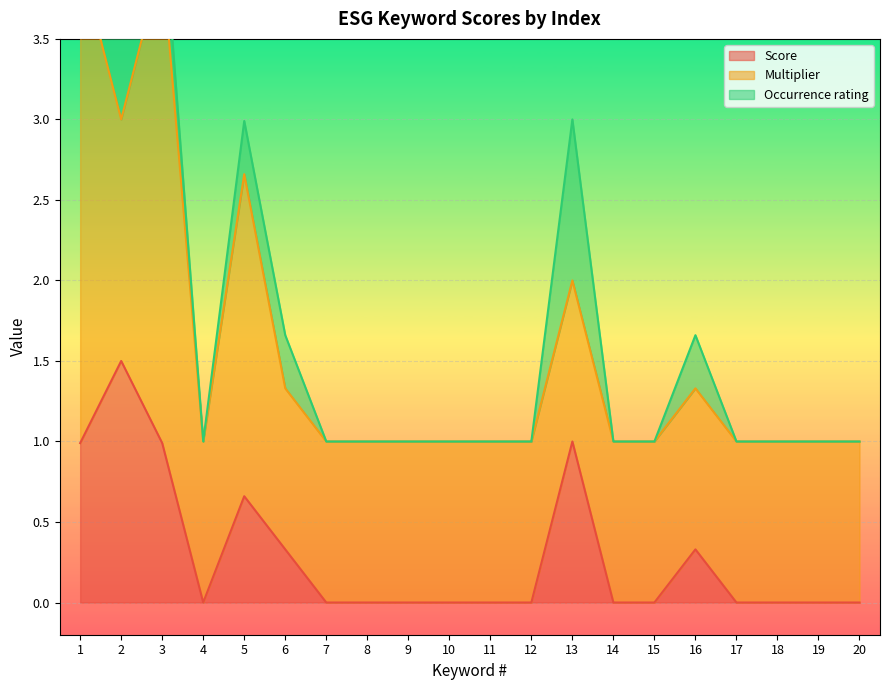

Which series has the widest spread of values?

Multiplier